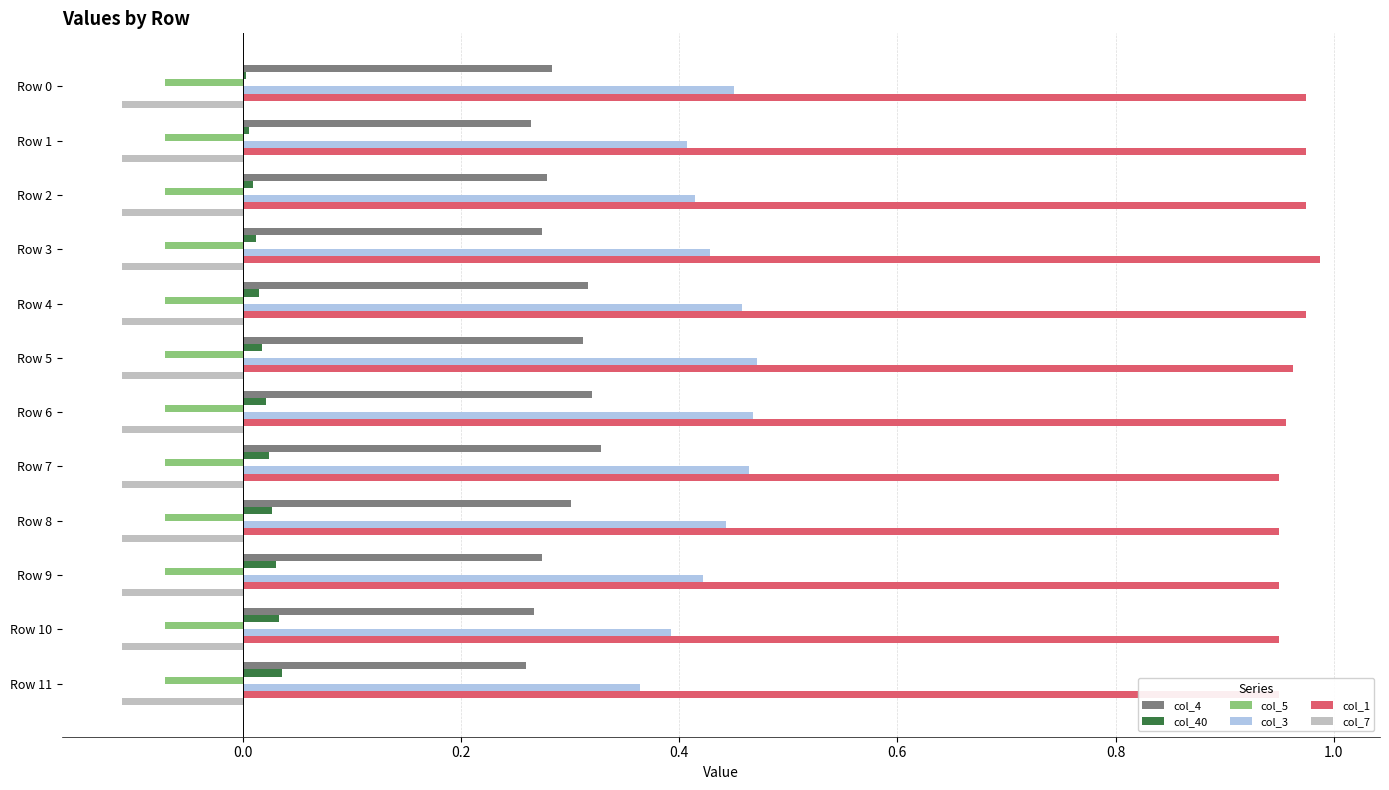

How many bars are there in each group?

6